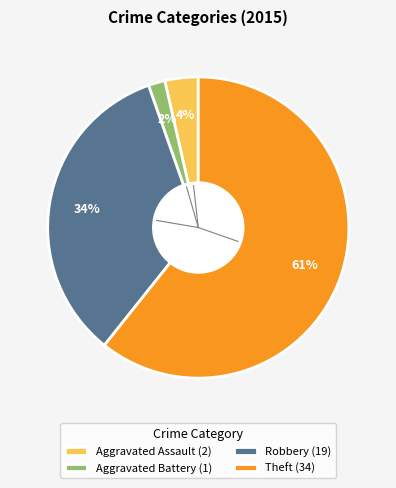

Is the sum of Aggravated Assault (2) and Aggravated Battery (1) greater than half?

No